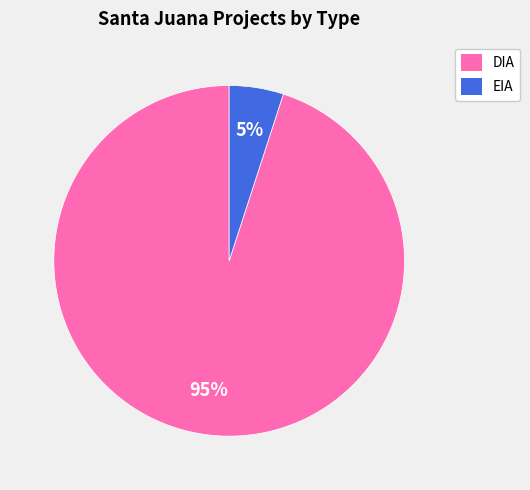

To the nearest percent, what is the combined percentage of EIA and DIA?

100%